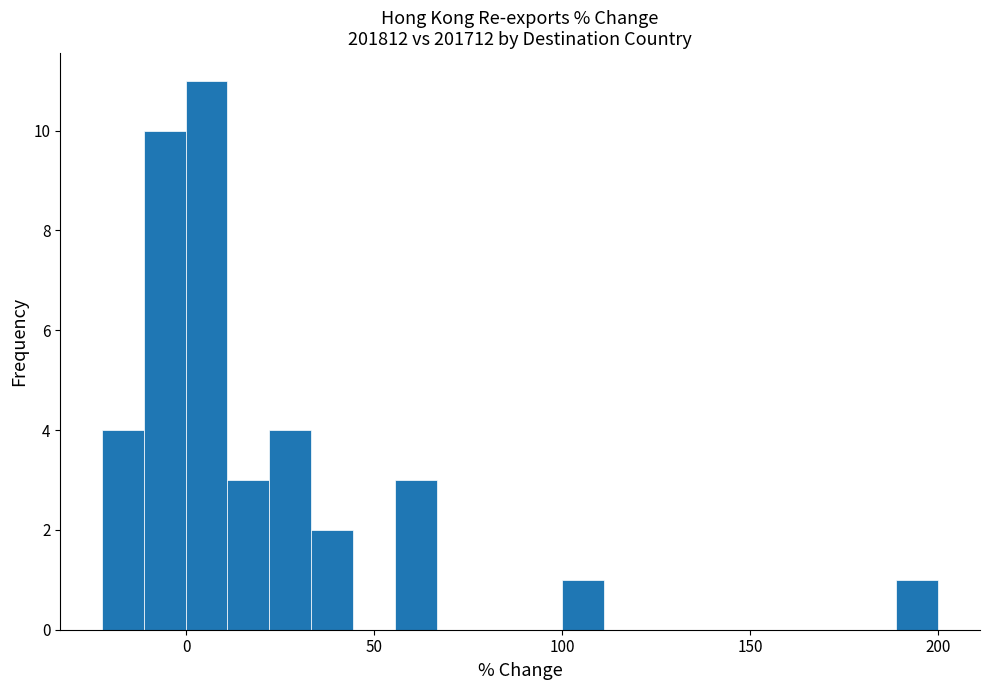

Read against the x-axis, roughly where is the centre of the tallest bar?

5